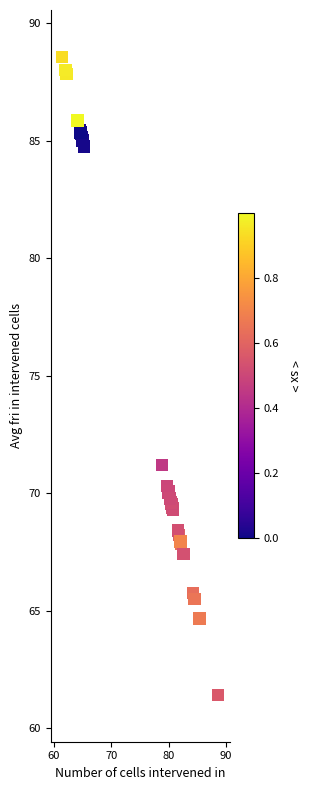

What Y value in the scatter plot is closest to 74?

71.2